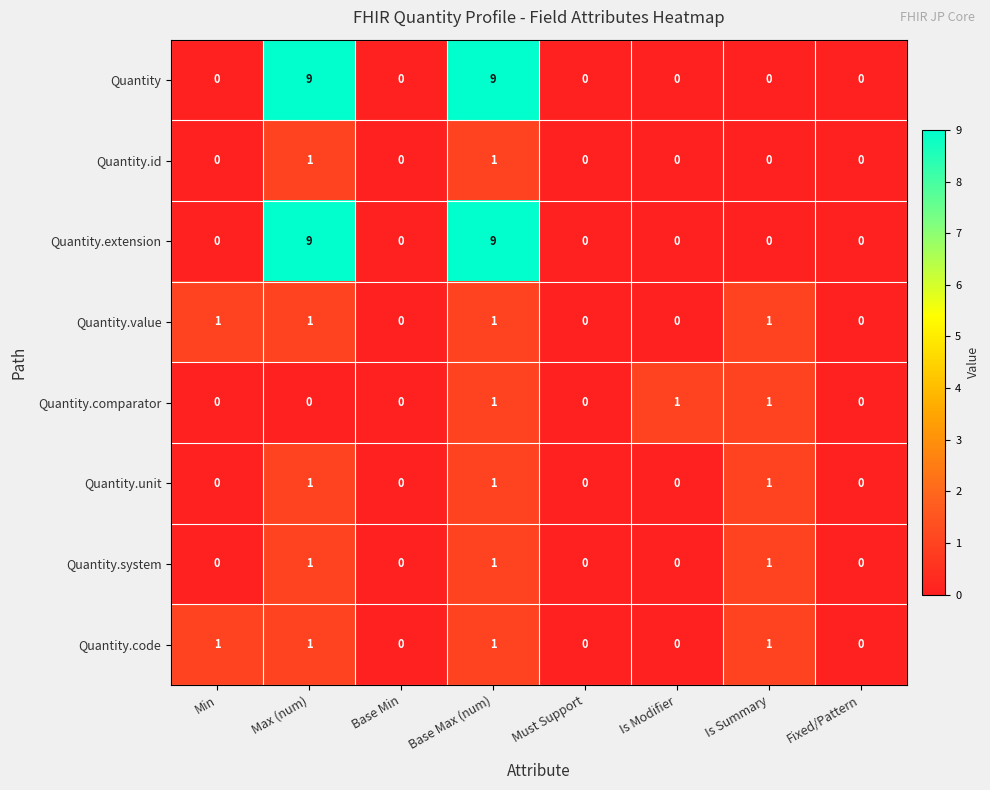

At which category is the sum across all series the highest?

Base Max (num)